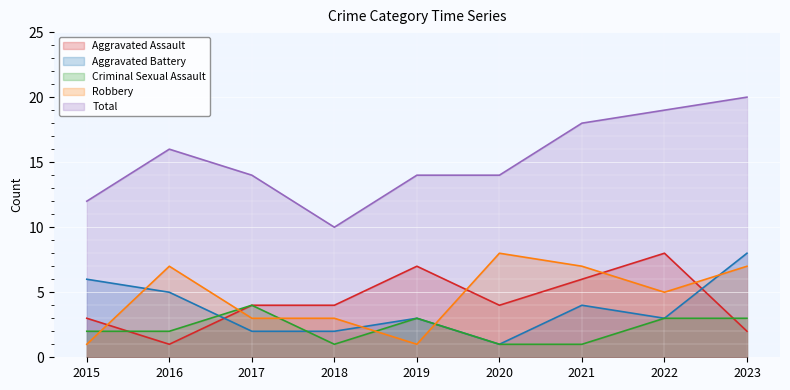

How many lines are shown in the chart?

5